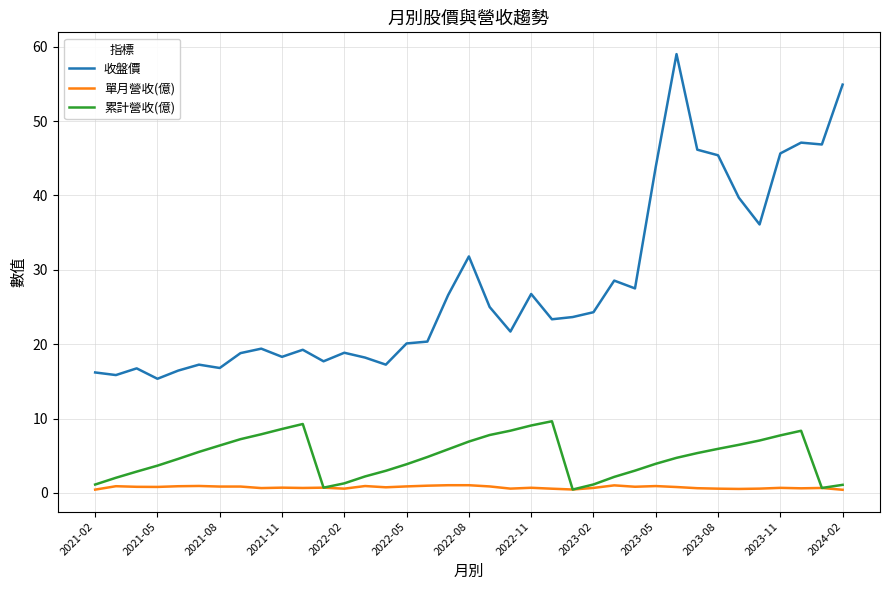

List the series in order of their peak value, lowest first.

單月營收(億), 累計營收(億), 收盤價